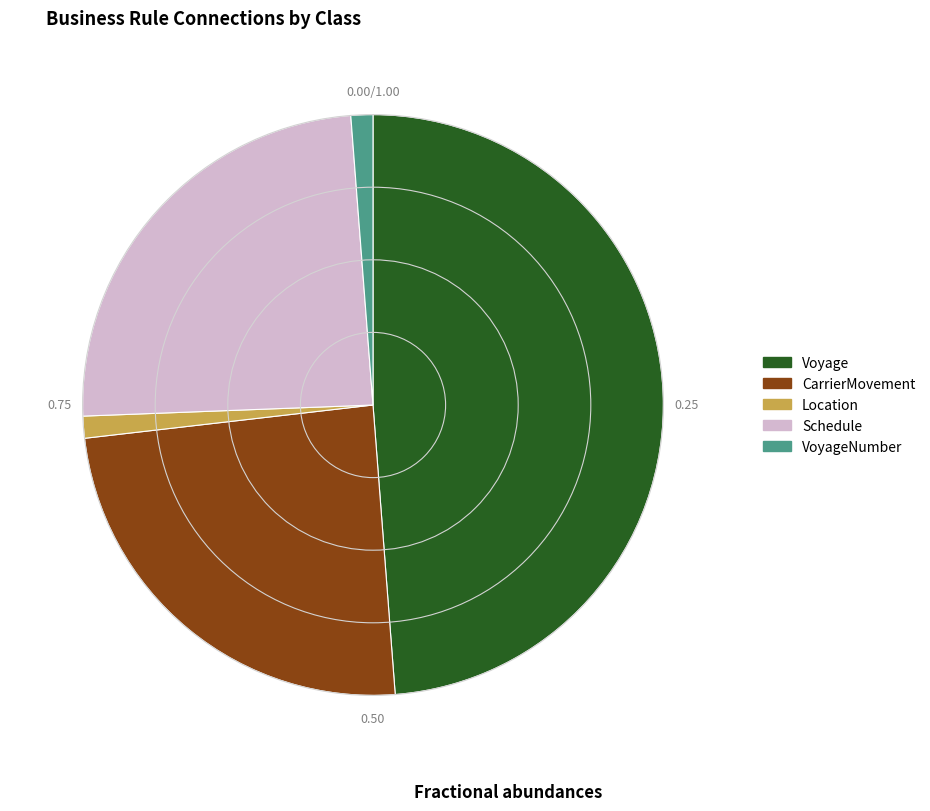

Which slice is the largest?

Voyage